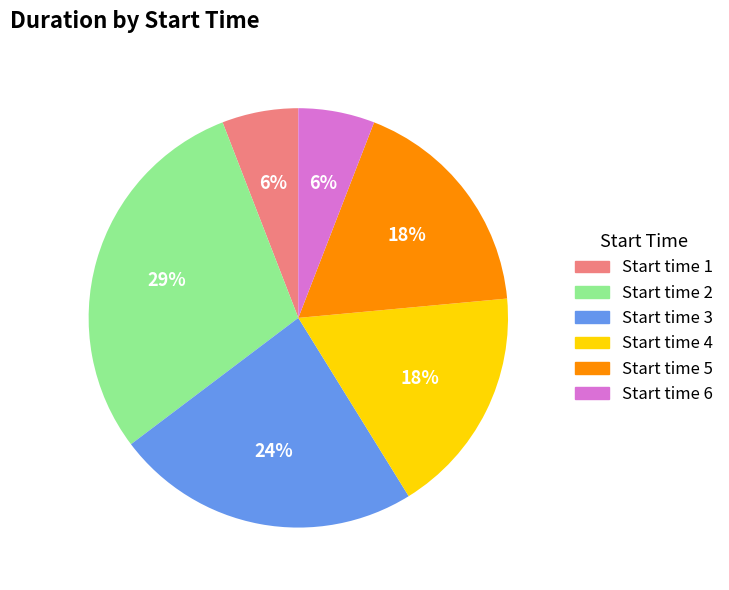

To the nearest percent, what is the average slice percentage?

17%